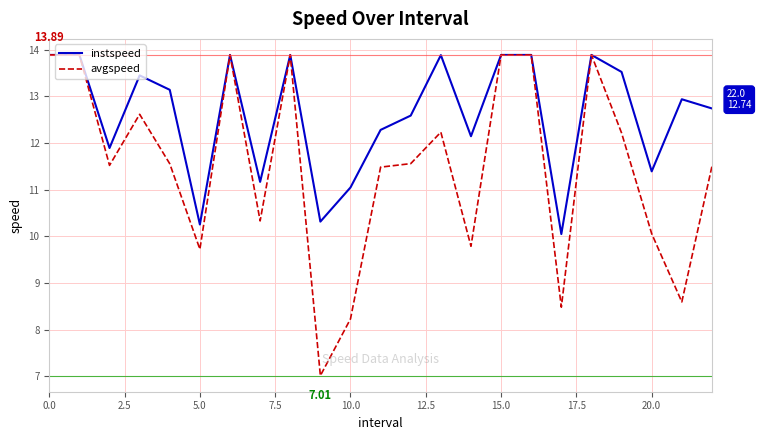

Which series has the widest spread of values?

avgspeed